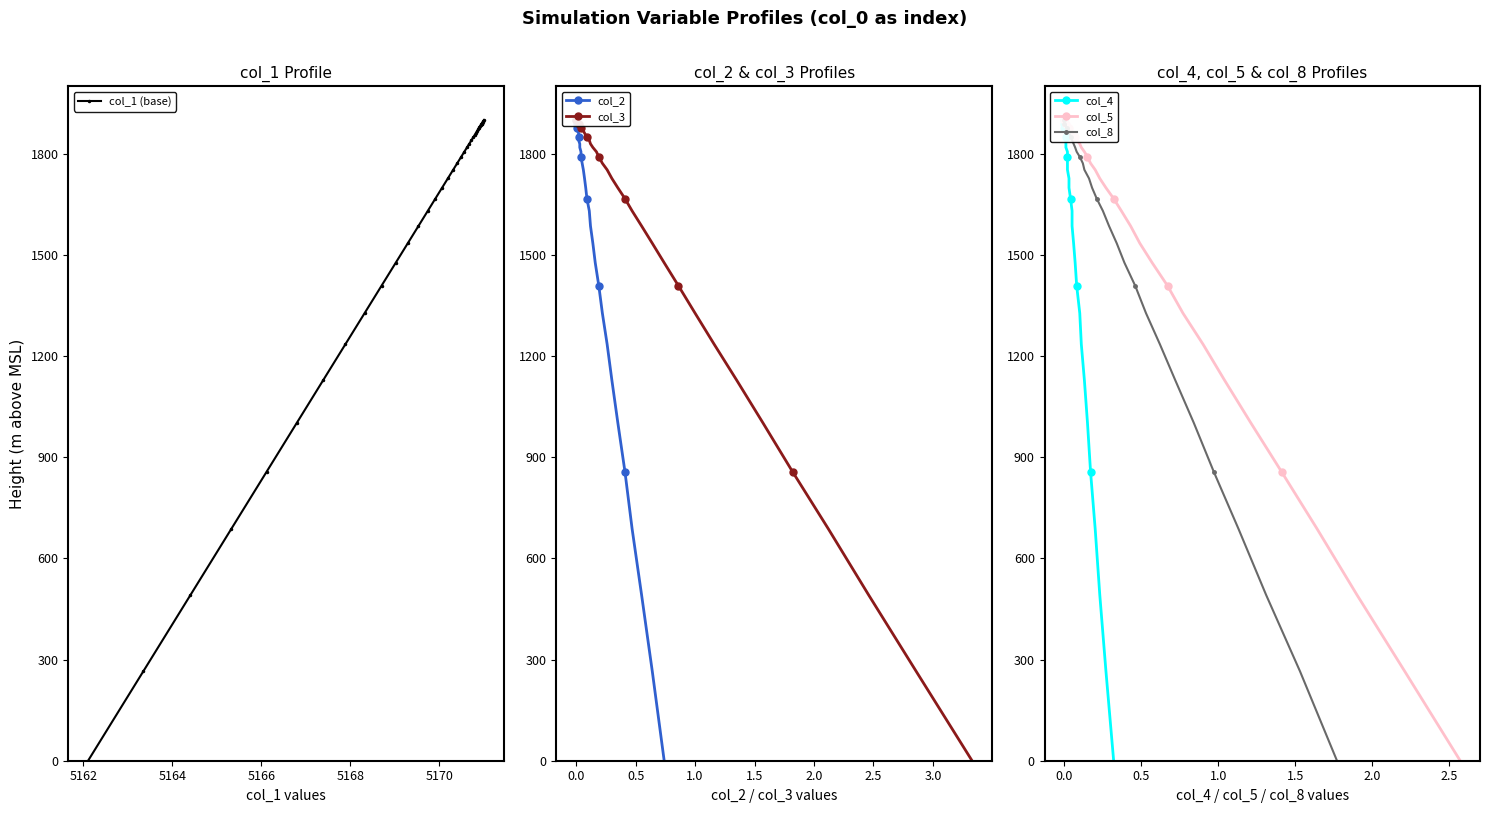

What is the difference between the maximum and second lowest values in the col_8 series?

1635.0